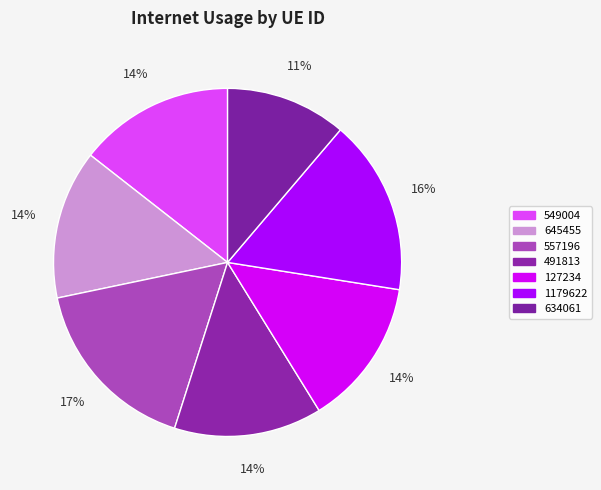

How many slices are in this pie chart?

7